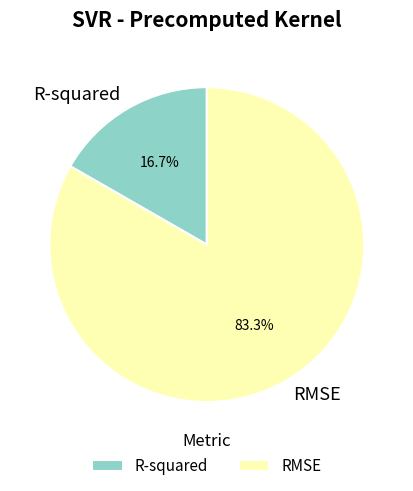

Which has a higher value, R-squared or RMSE?

RMSE